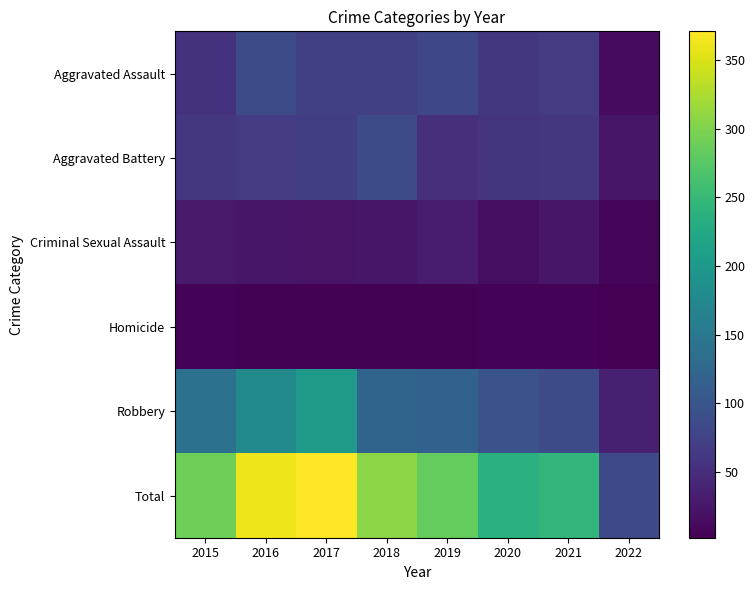

Which has a higher value, 2020 or 2015?

2020